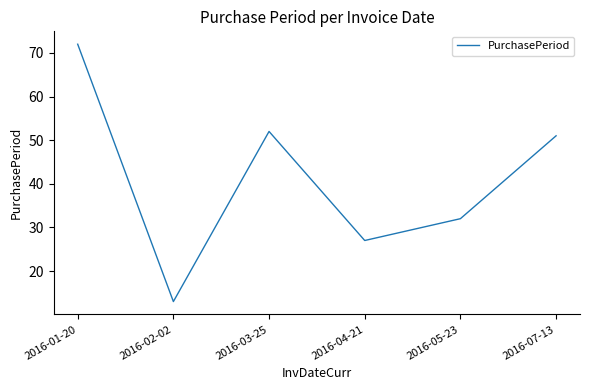

What position from the left is 2016-04-21?

4